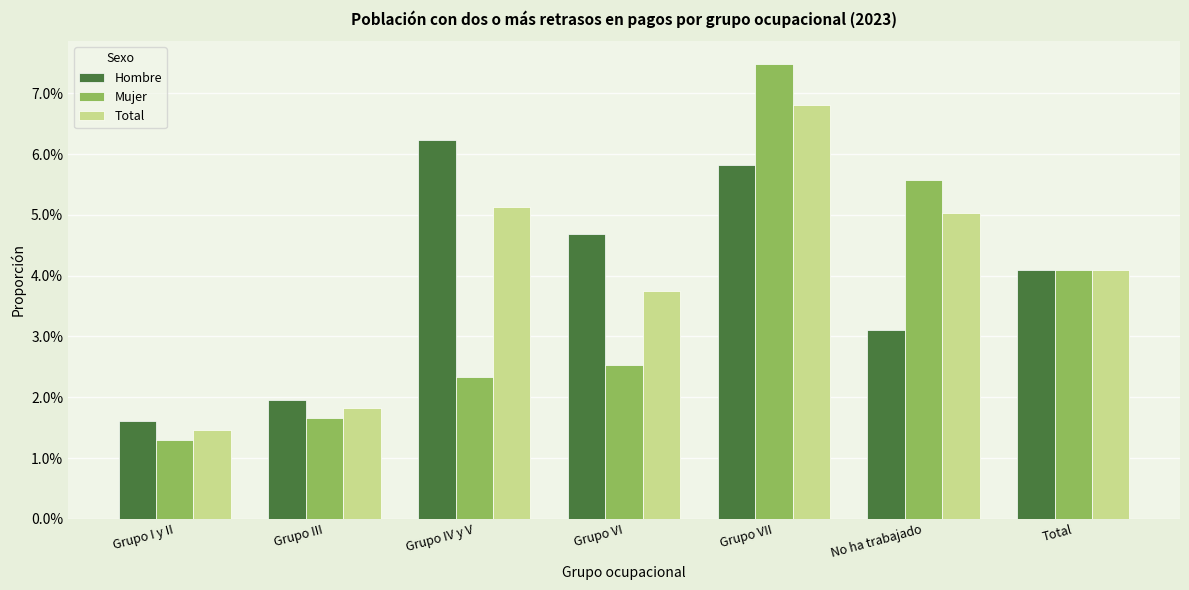

What is the label of the 4th bar from the right?

Grupo VI